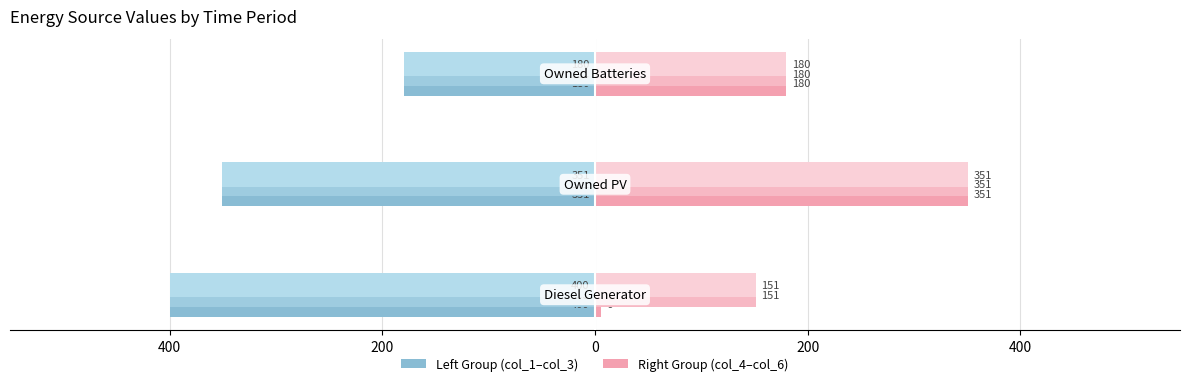

Are the bars grouped side by side (vs. stacked)?

Yes